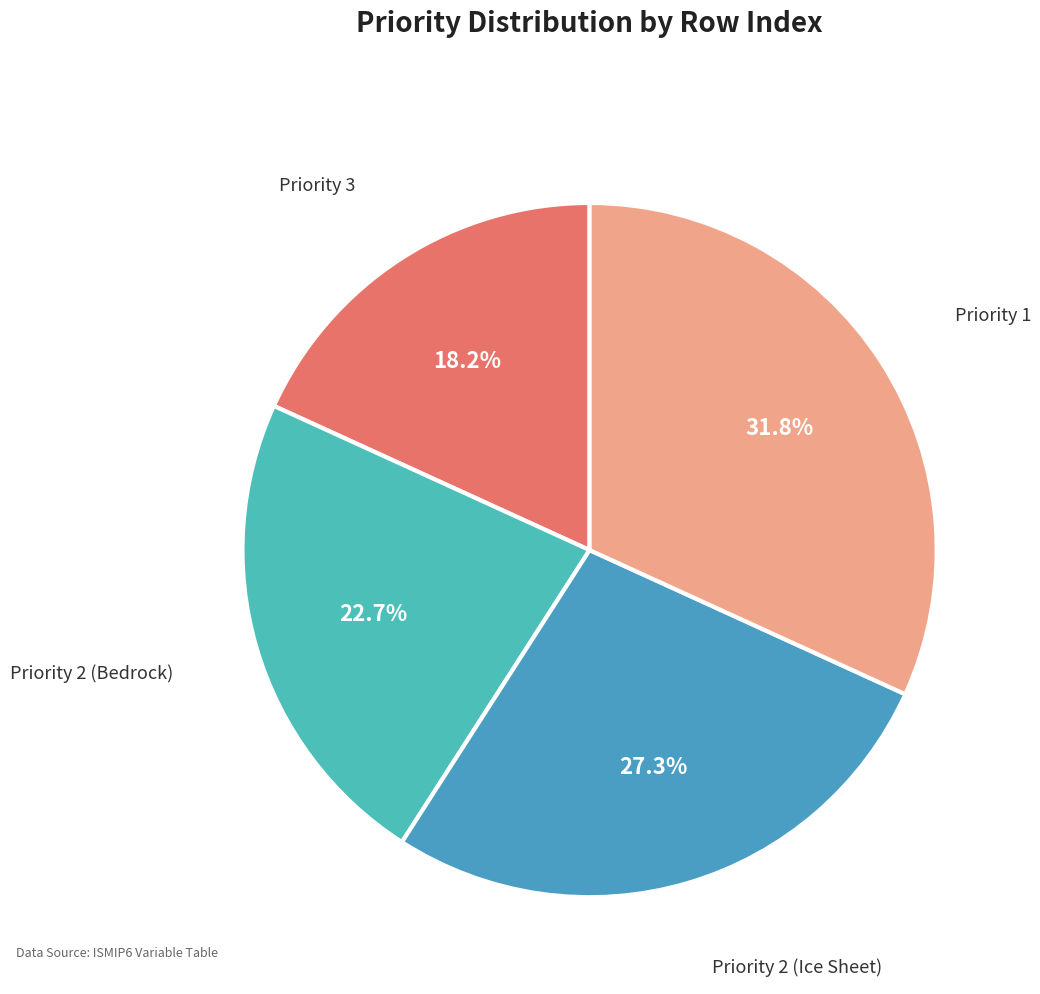

Which category has the smallest portion of the pie?

Priority 3